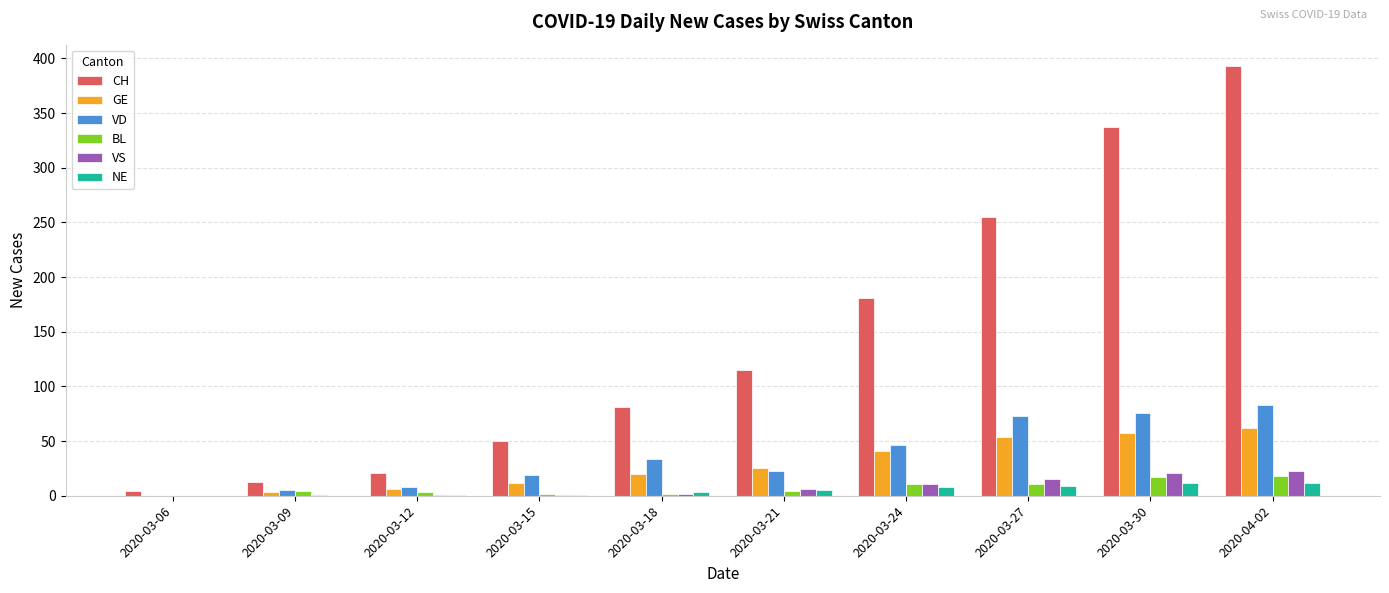

At which label is CH closest to 198?

2020-03-24